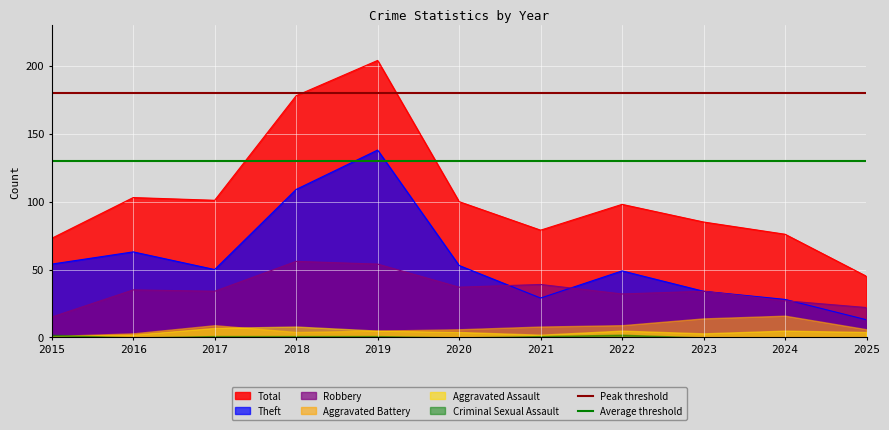

At which label does Peak threshold reach its minimum?

2015